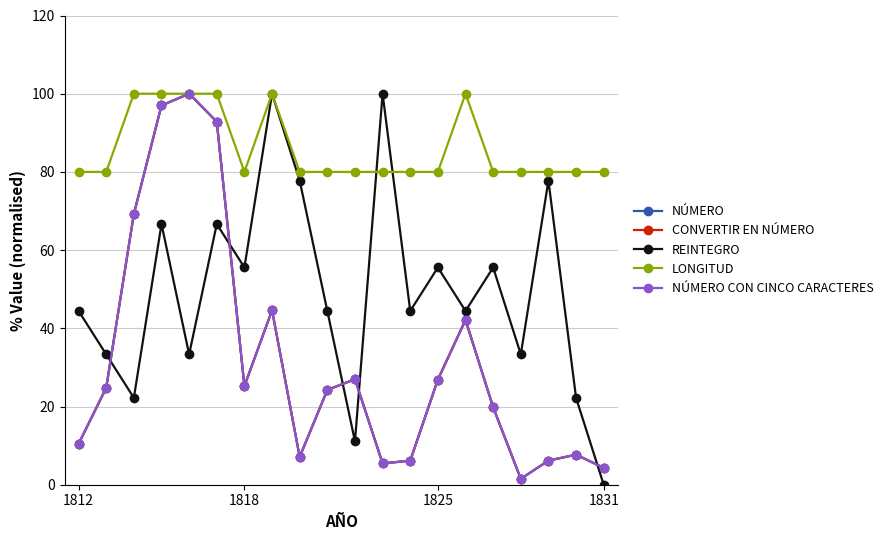

At which category does CONVERTIR EN NÚMERO reach its first local valley?

1818